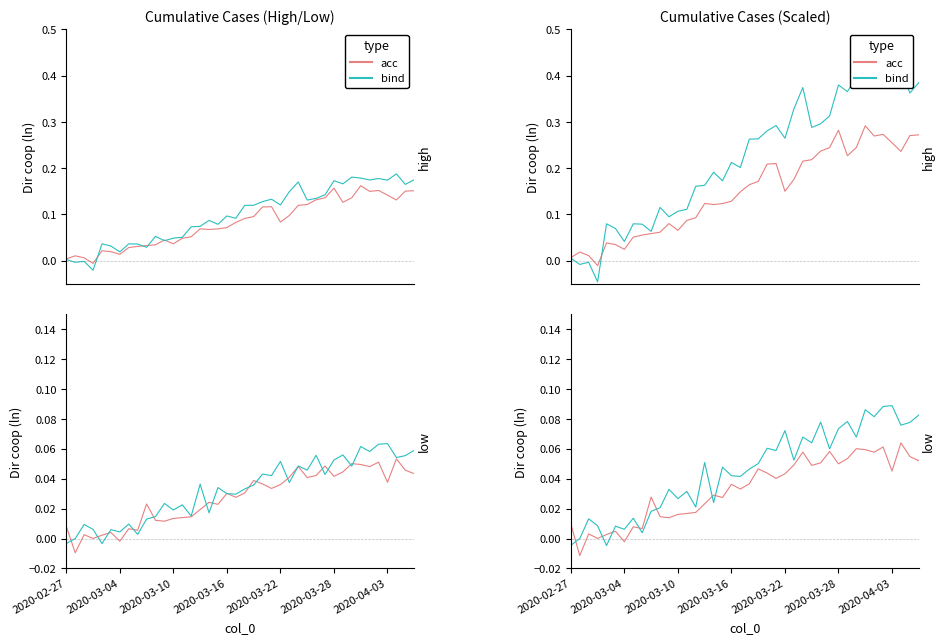

List the series in order of their overall mean, lowest first.

acc, bind